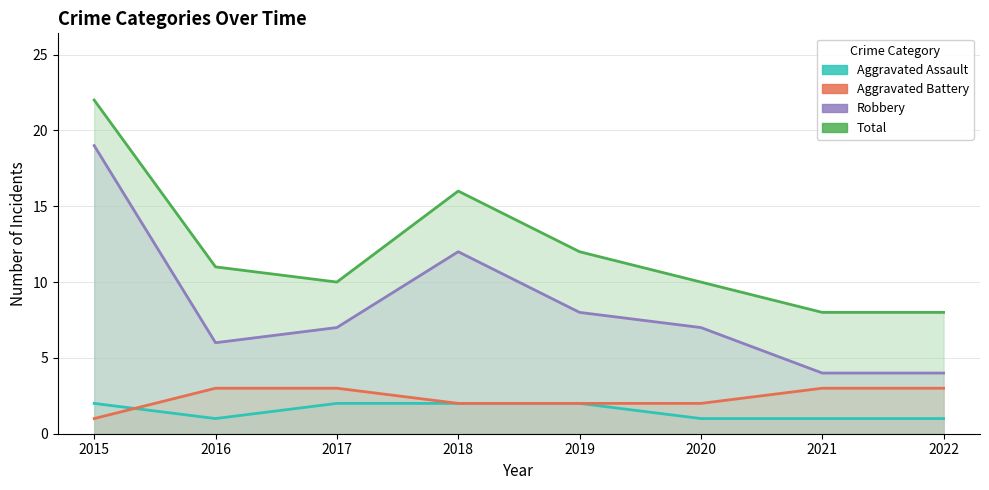

Where do Aggravated Assault and Aggravated Battery first cross each other?

2015 and 2016